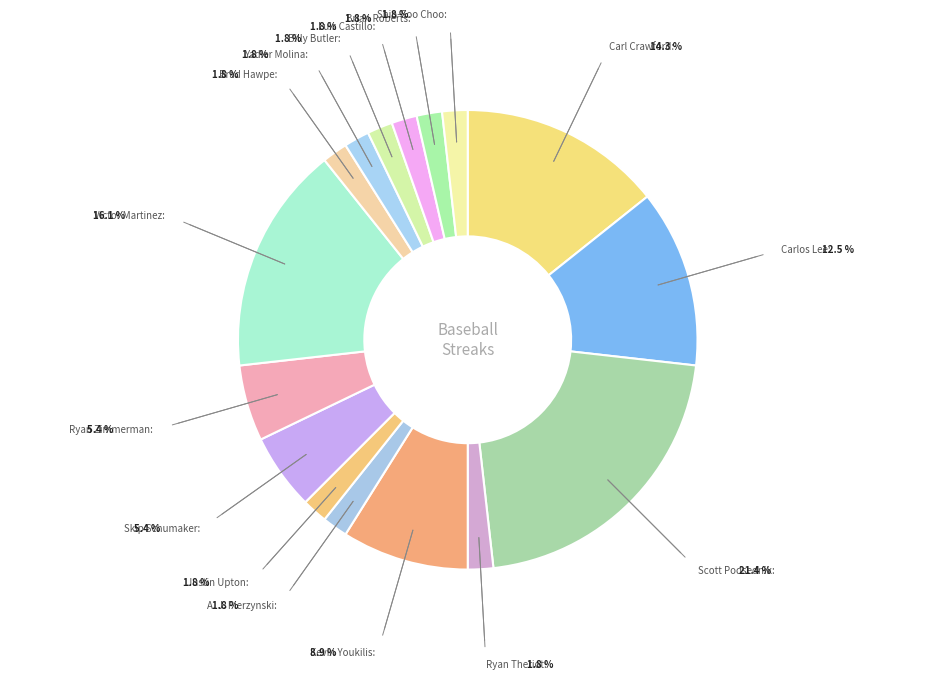

Which slice is the largest?

Scott Podsednik